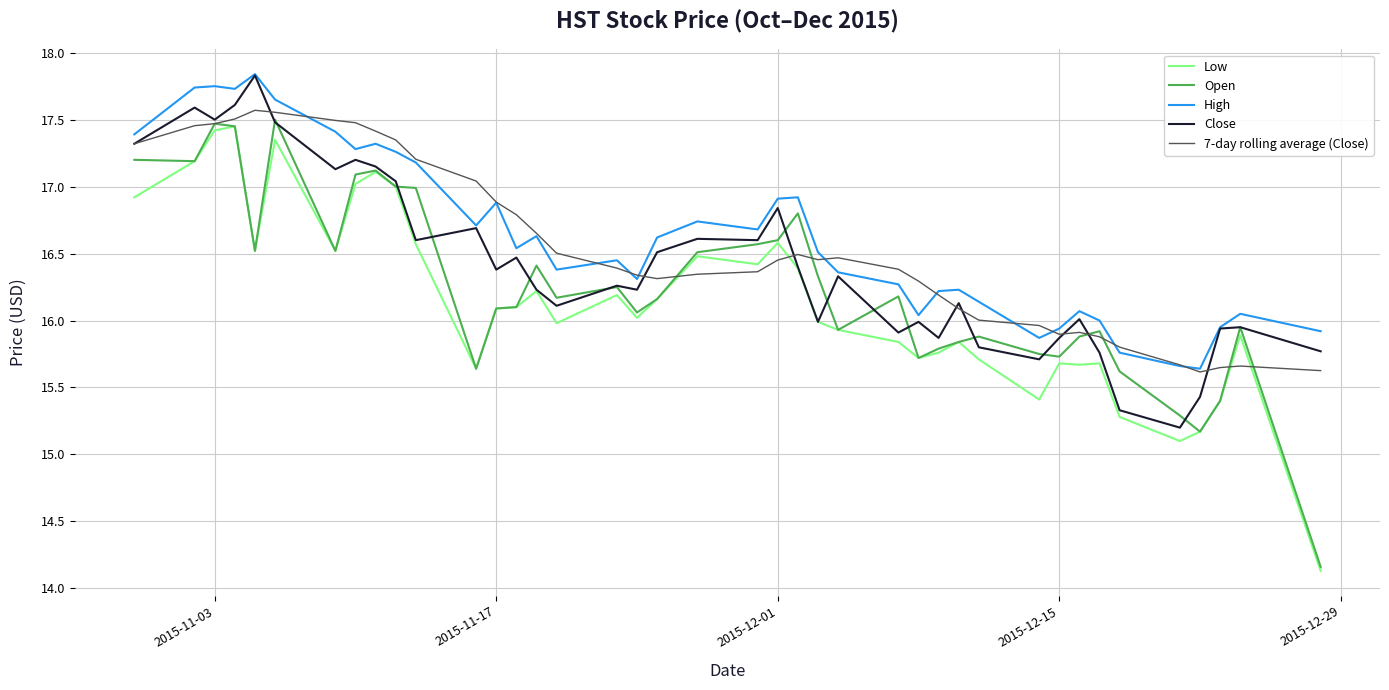

True or false: High and Low intersect in this chart.

False